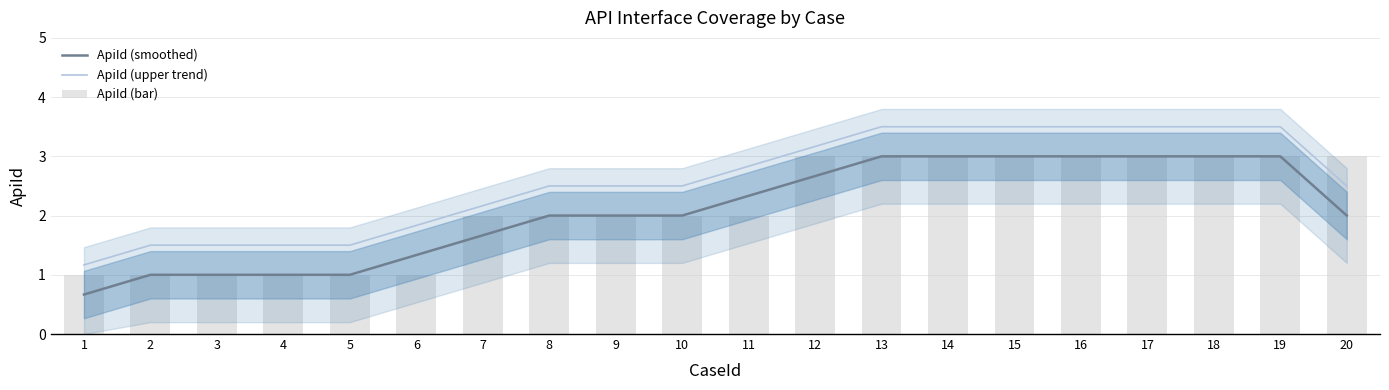

Reading left to right, list all the values displayed in this chart.

ApiId (smoothed): 1=0.7	2=1.0	3=1.0	4=1.0	5=1.0	6=1.3	7=1.7	8=2.0	9=2.0	10=2.0	11=2.3	12=2.7	13=3.0	14=3.0	15=3.0	16=3.0	17=3.0	18=3.0	19=3.0	20=2.0
ApiId (upper trend): 1=1.2	2=1.5	3=1.5	4=1.5	5=1.5	6=1.8	7=2.2	8=2.5	9=2.5	10=2.5	11=2.8	12=3.2	13=3.5	14=3.5	15=3.5	16=3.5	17=3.5	18=3.5	19=3.5	20=2.5
ApiId (bar): 1=1.0	2=1.0	3=1.0	4=1.0	5=1.0	6=1.0	7=2.0	8=2.0	9=2.0	10=2.0	11=2.0	12=3.0	13=3.0	14=3.0	15=3.0	16=3.0	17=3.0	18=3.0	19=3.0	20=3.0